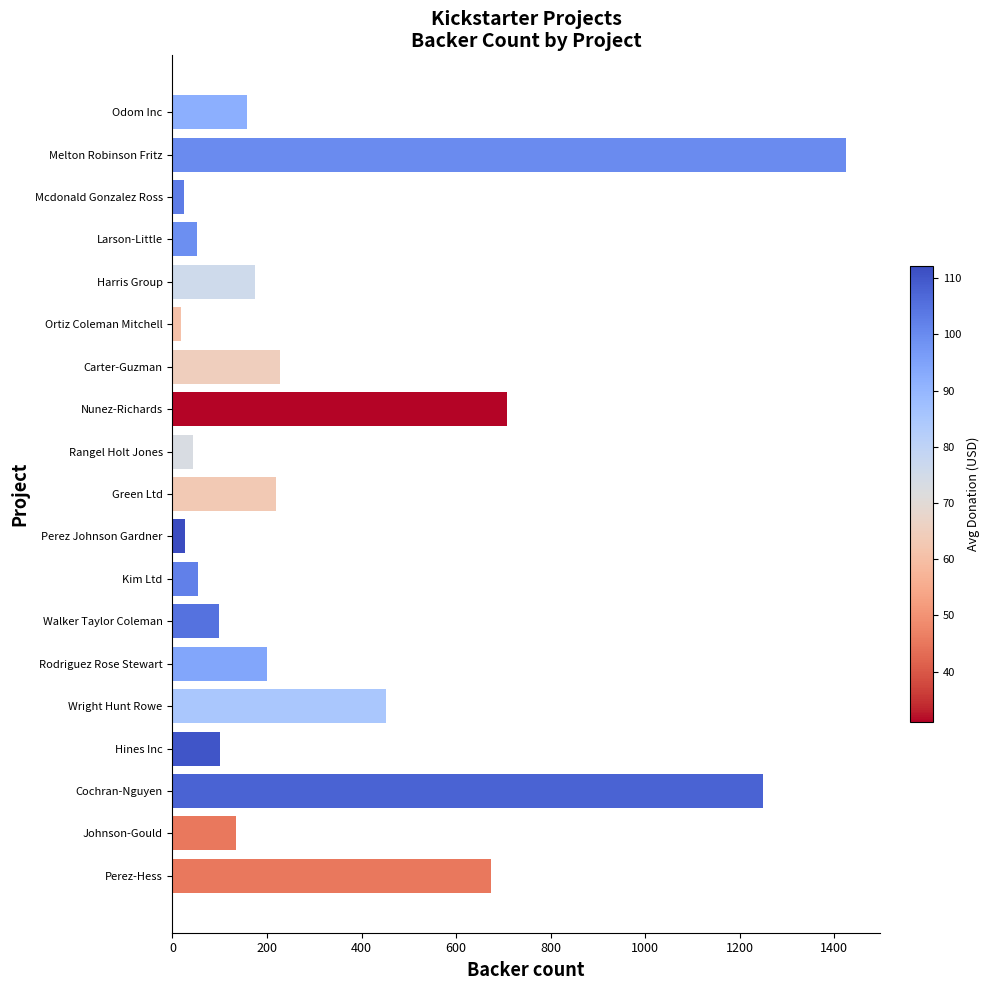

What is the ratio of the value at Nunez-Richards to the value at Rodriguez Rose Stewart?

3.5